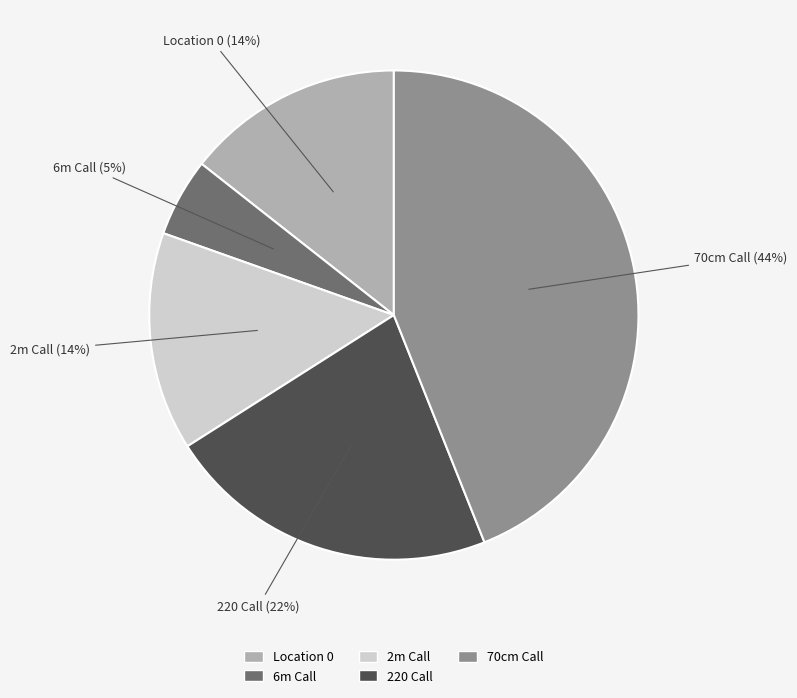

Count the number of slices in the pie.

5